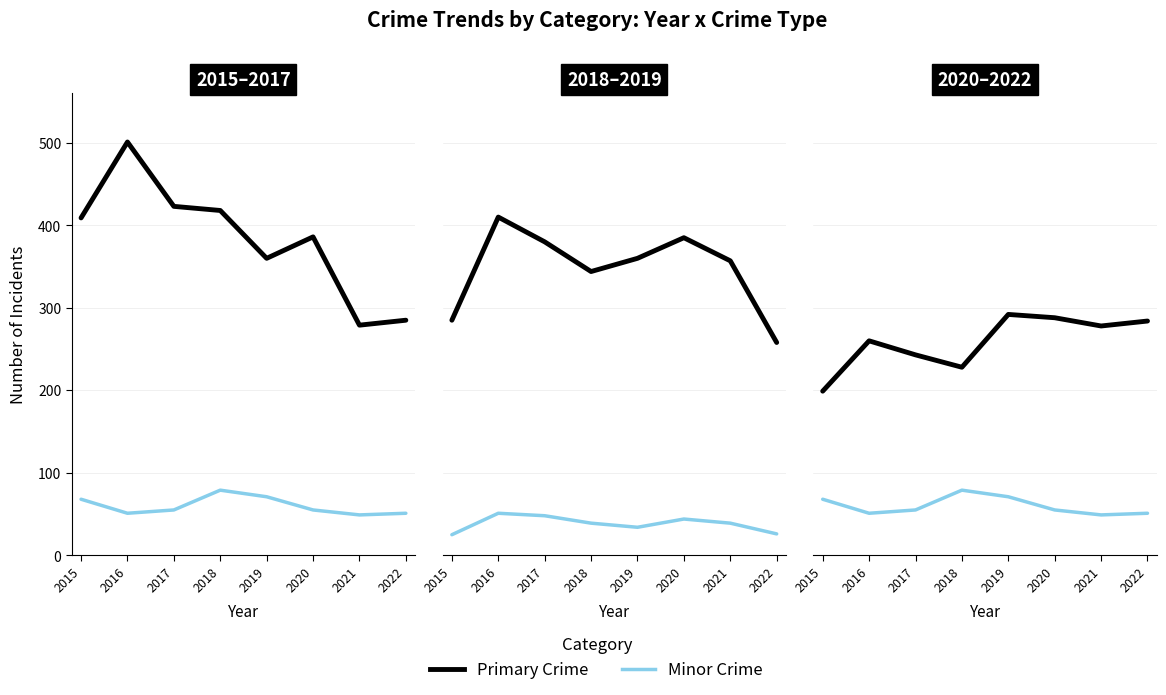

What is the smallest value displayed?

49